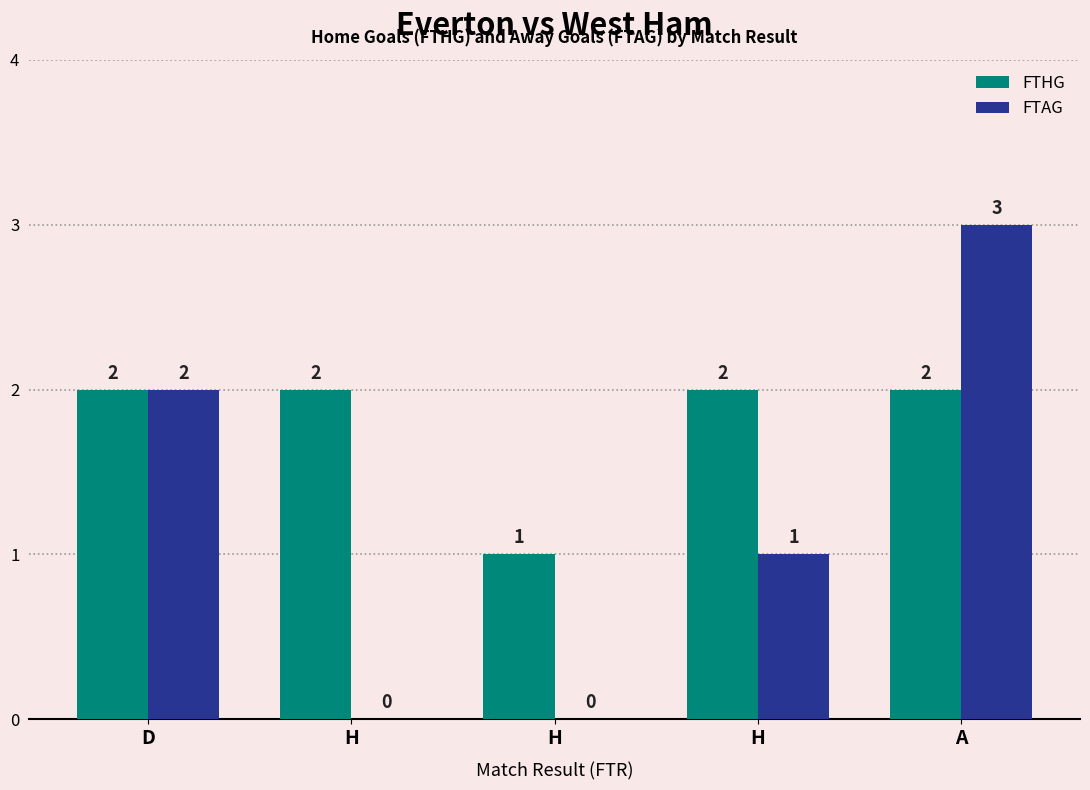

How many distinct data groups are displayed?

2